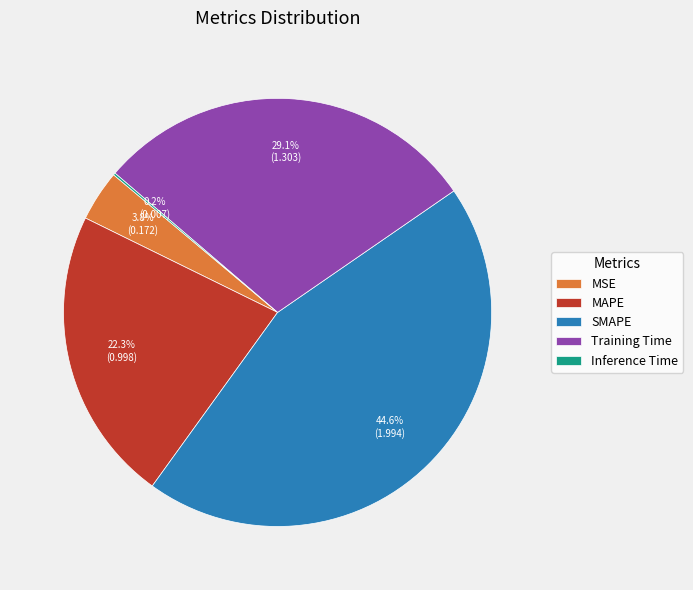

What is the largest slice in the pie chart?

SMAPE